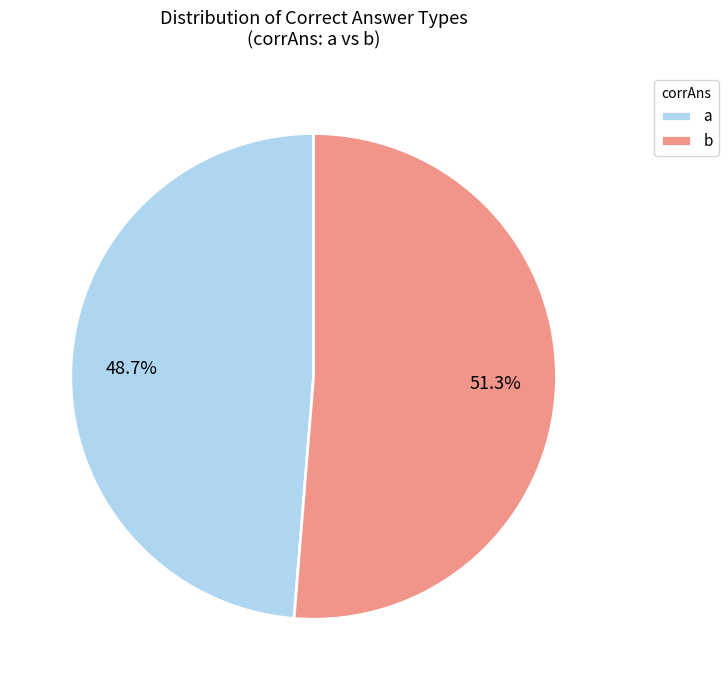

Which category has the biggest portion of the pie?

b